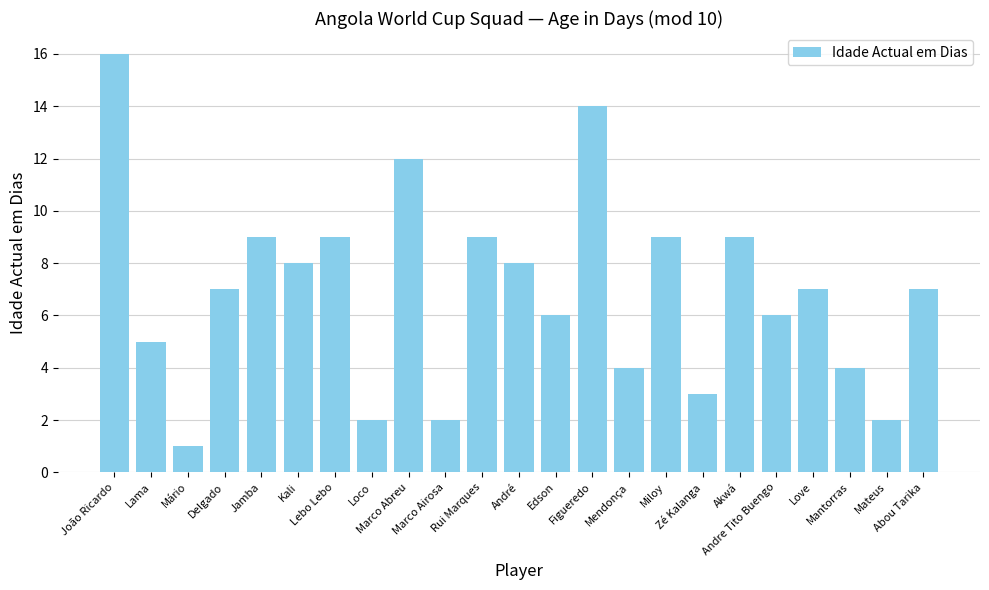

Reading right to left, list all the values displayed in this chart.

Abou Tarika=7	Mateus=2	Mantorras=4	Love=7	Andre Tito Buengo=6	Akwá=9	Zé Kalanga=3	Miloy=9	Mendonça=4	Figueredo=14	Edson=6	André=8	Rui Marques=9	Marco Airosa=2	Marco Abreu=12	Loco=2	Lebo Lebo=9	Kali=8	Jamba=9	Delgado=7	Mário=1	Lama=5	João Ricardo=16